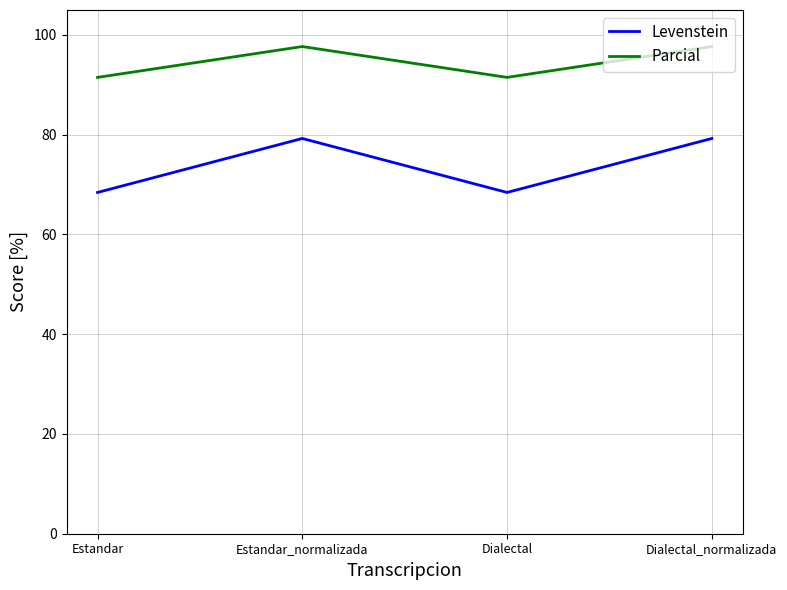

The value of Levenstein at Dialectal is 68.4. True or false?

True